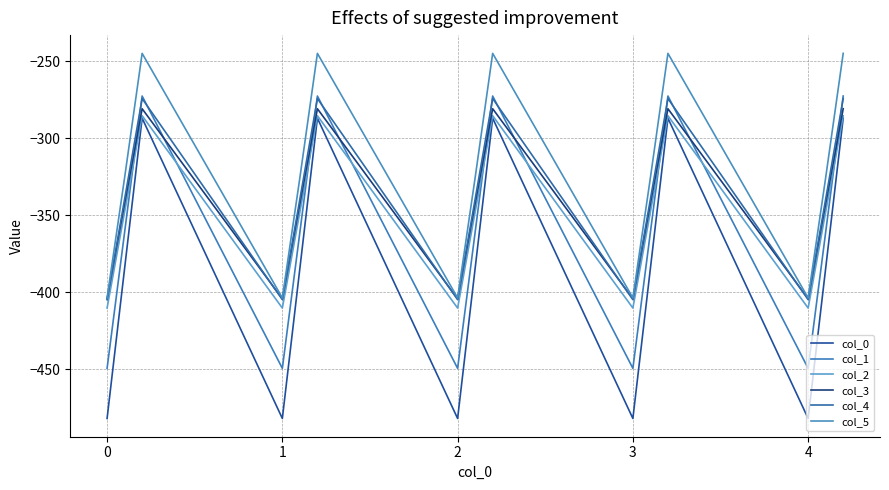

What is the maximum value shown in the chart?

-245.0